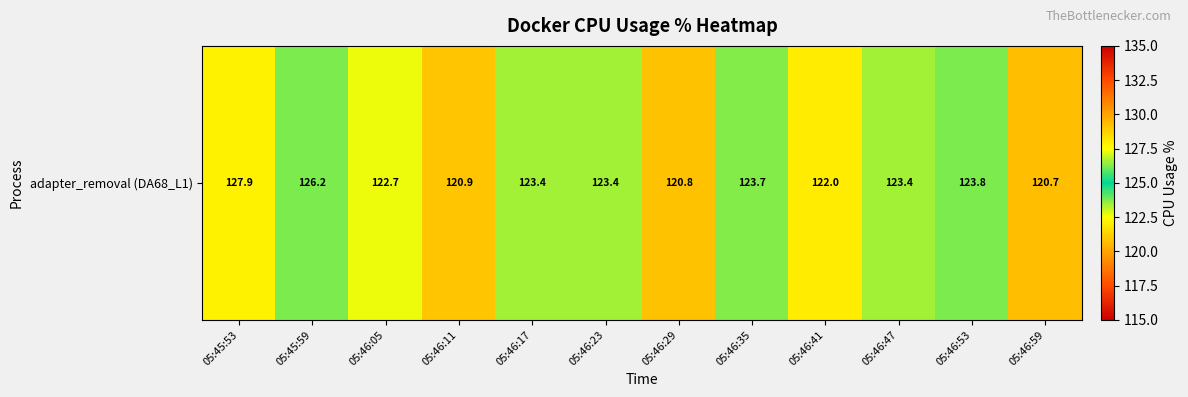

What is the average value?

123.2